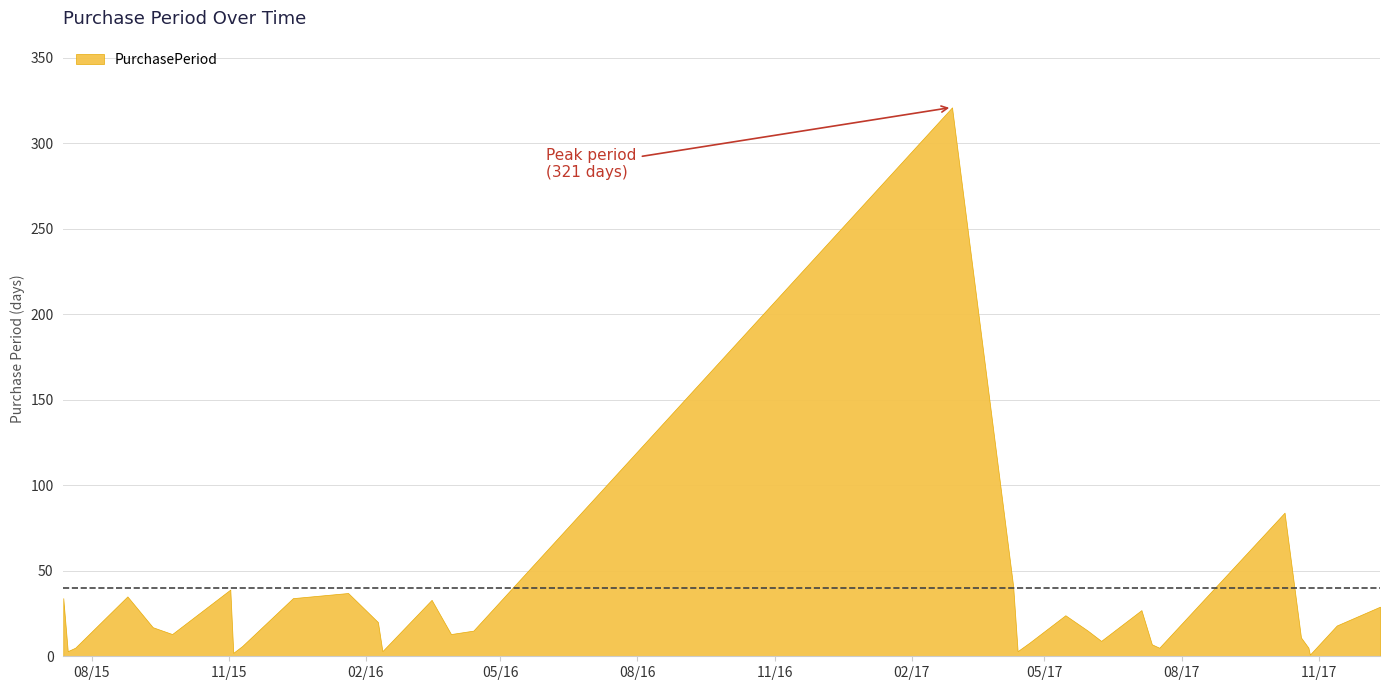

Where does the data first go above 15?

2015-07-13